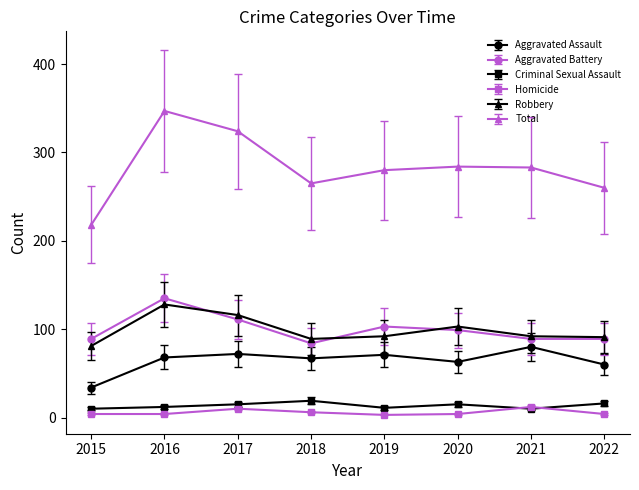

At which label is Homicide closest to 7?

2018